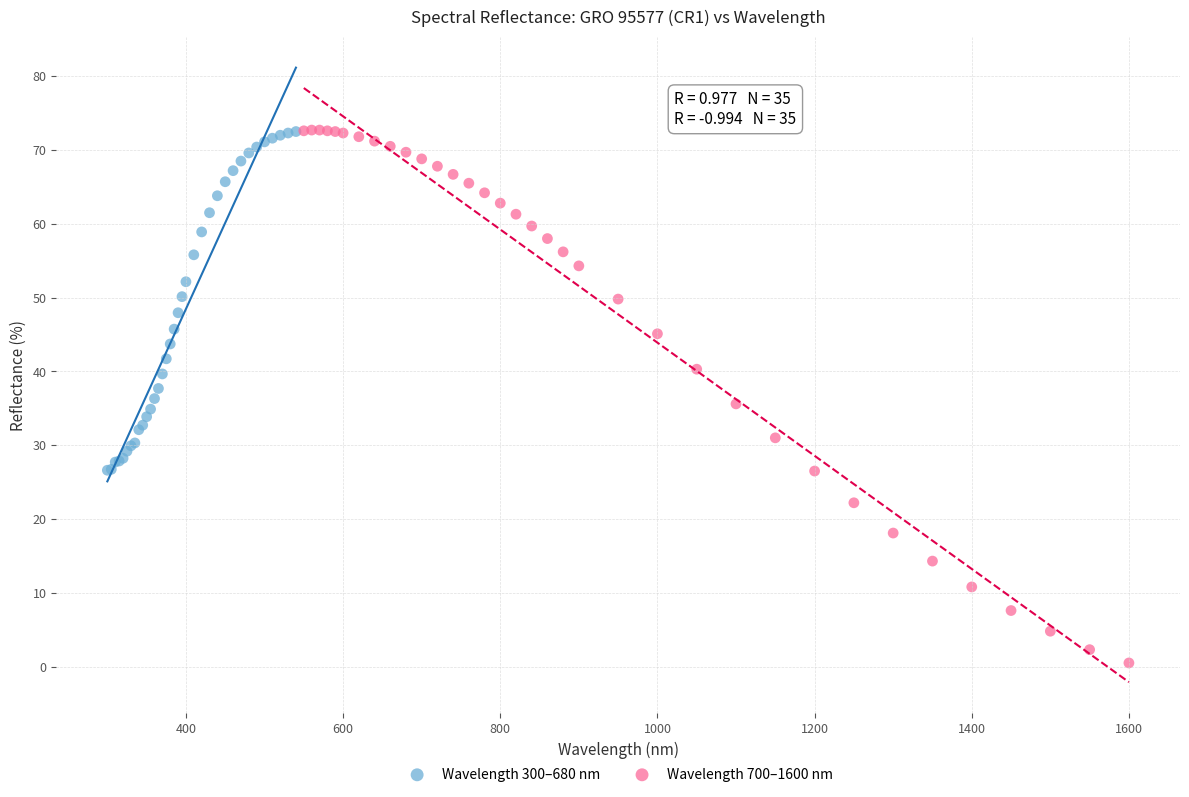

Which series reaches the minimum Y coordinate?

Wavelength 700–1600 nm